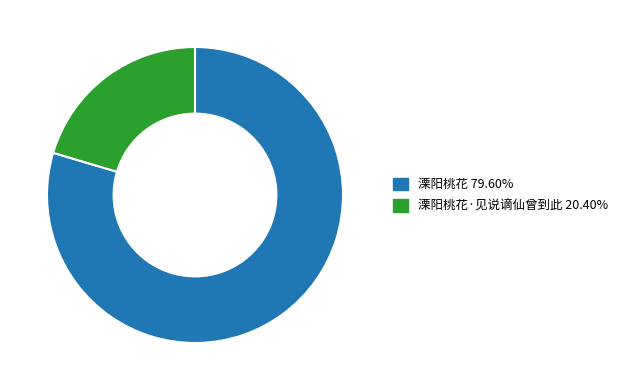

Is there any slice that represents more than half of the pie?

Yes